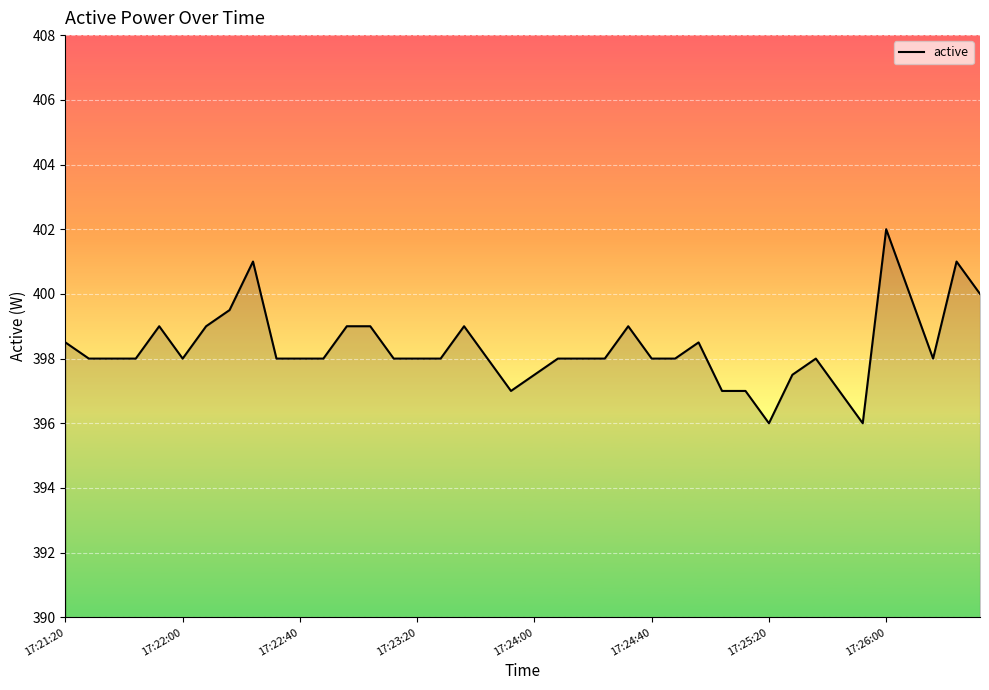

What is the difference between the maximum and minimum values?

6.0